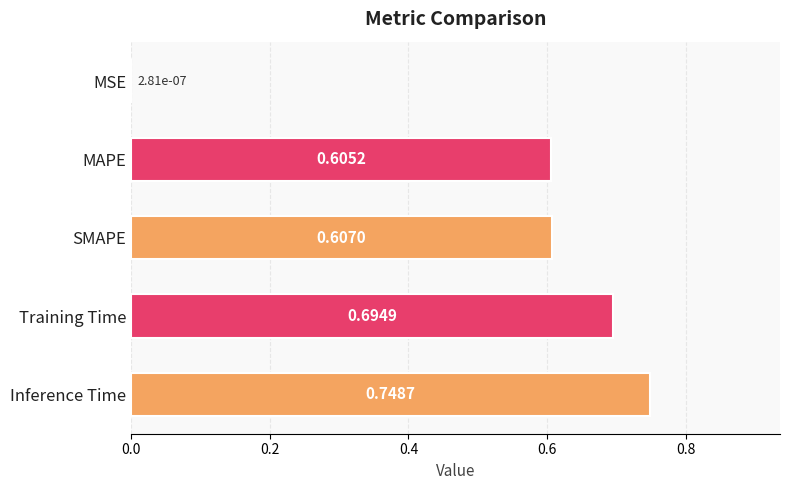

Which category has the highest value across all series?

Inference Time